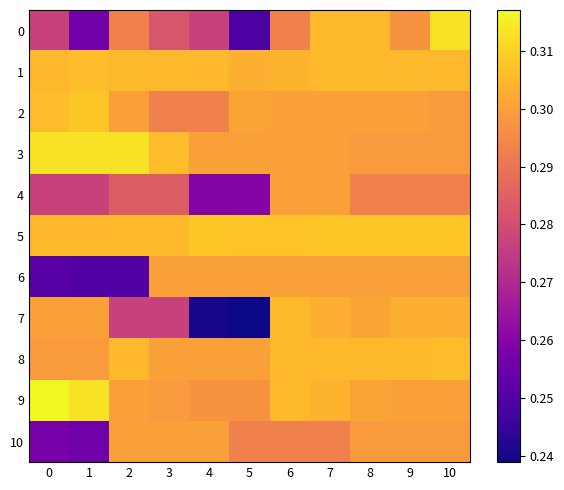

Between 2 and 8, which is larger?

8